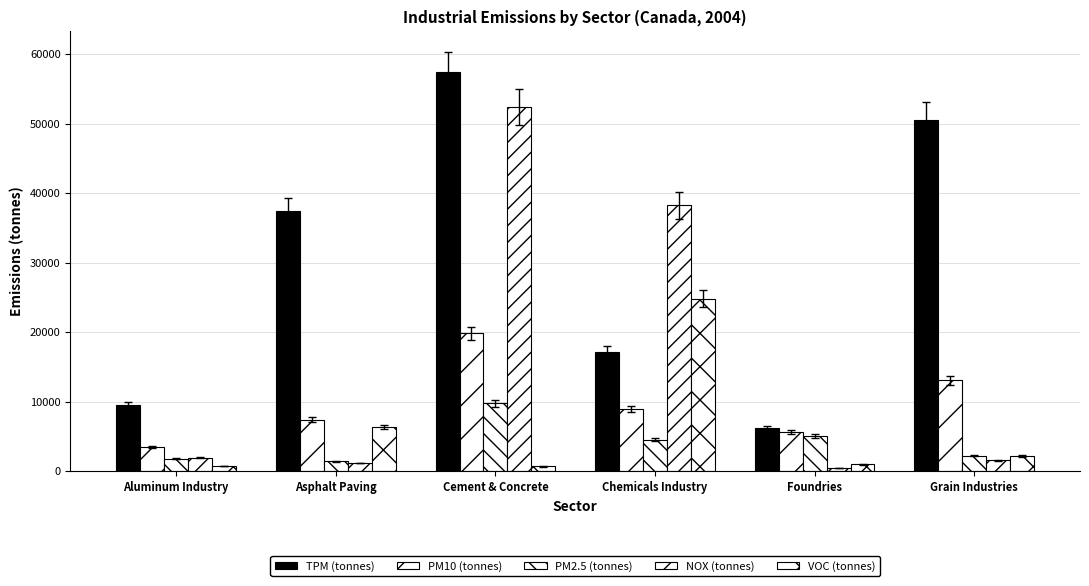

Is it true that NOX (tonnes) equals 1213 at Asphalt Paving?

True